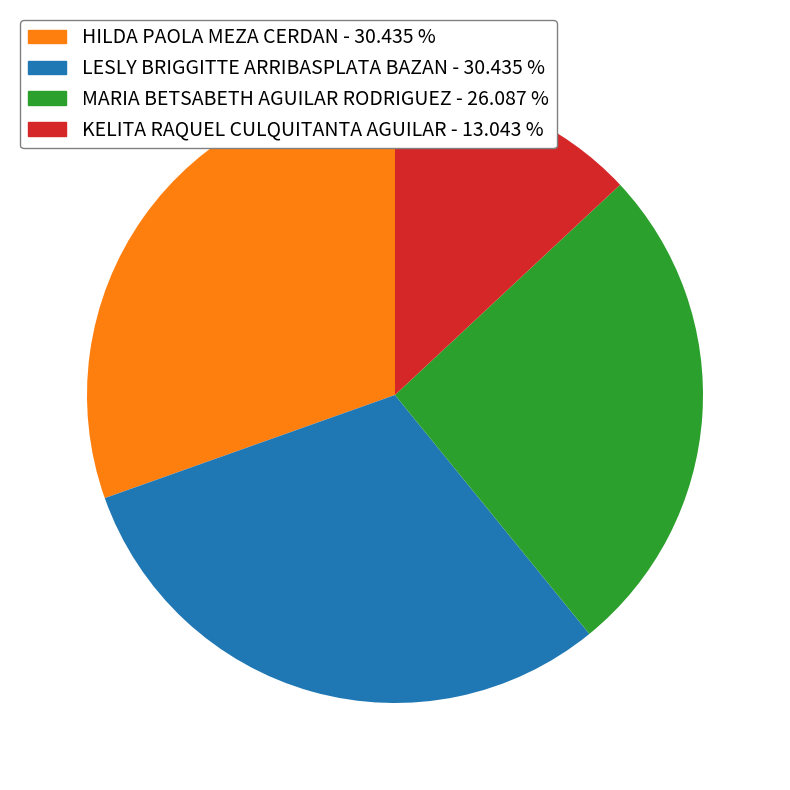

Does any single category account for the majority?

No